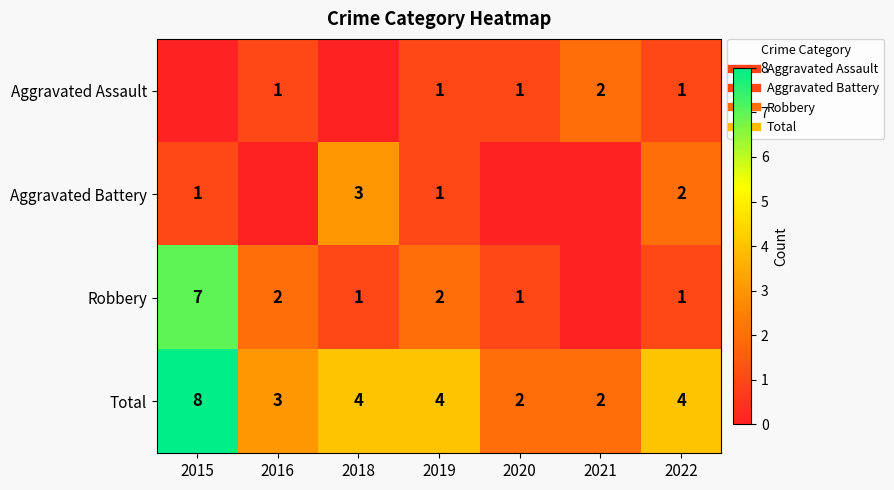

What value does the Total series have at 2016?

3